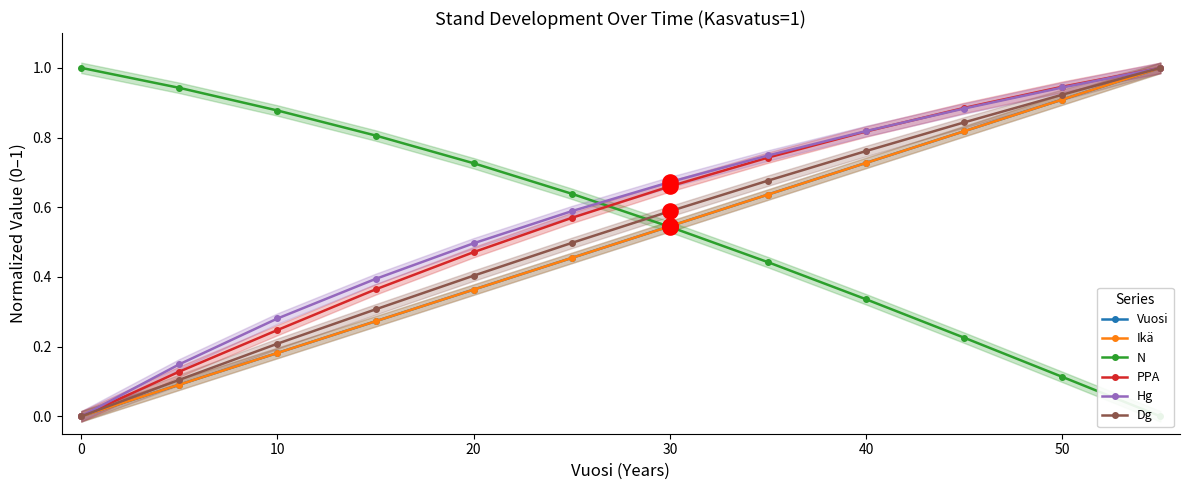

Which series contains the highest Y value?

N